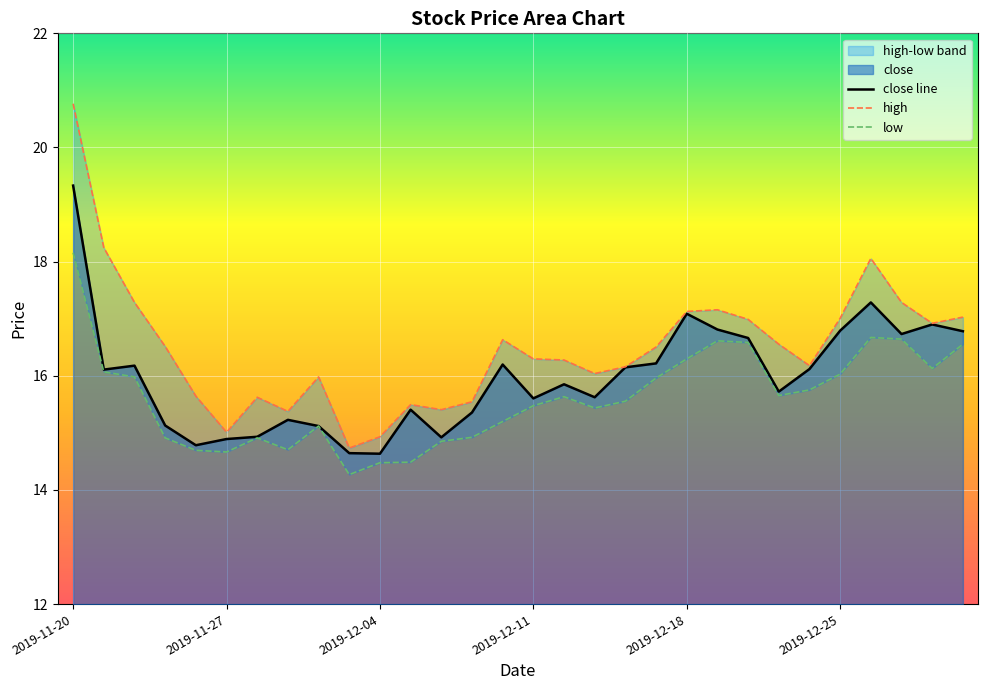

Rank the categories by high value from lowest to highest.

2019-12-03, 2019-12-04, 2019-11-27, 2019-11-29, 2019-12-06, 2019-12-05, 2019-12-09, 2019-11-28, 2019-11-26, 2019-12-02, 2019-12-13, 2019-12-16, 2019-12-24, 2019-12-12, 2019-12-11, 2019-12-17, 2019-11-25, 2019-12-23, 2019-12-10, 2019-12-30, 2019-12-20, 2019-12-25, 2019-12-31, 2019-12-18, 2019-12-19, 2019-11-22, 2019-12-27, 2019-12-26, 2019-11-21, 2019-11-20